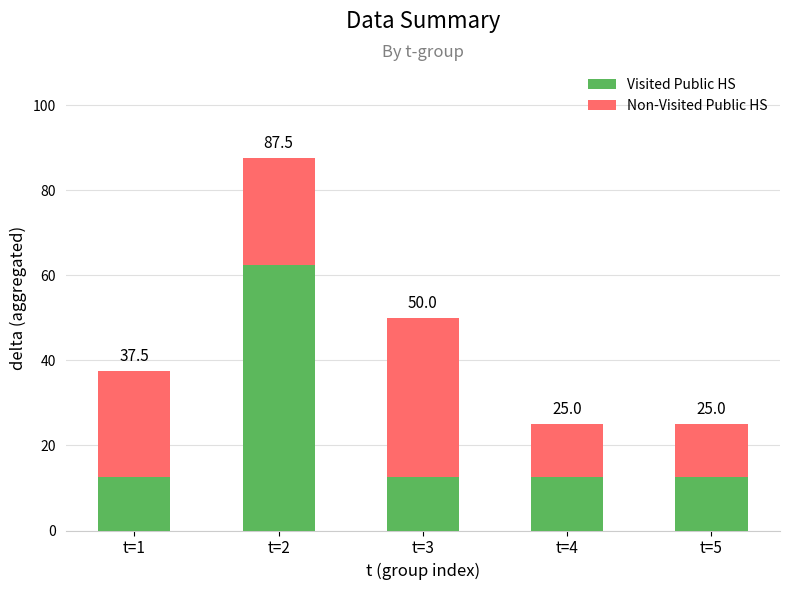

Reading left to right, transcribe the values for Visited Public HS.

t=1=12.5	t=2=62.5	t=3=12.5	t=4=12.5	t=5=12.5